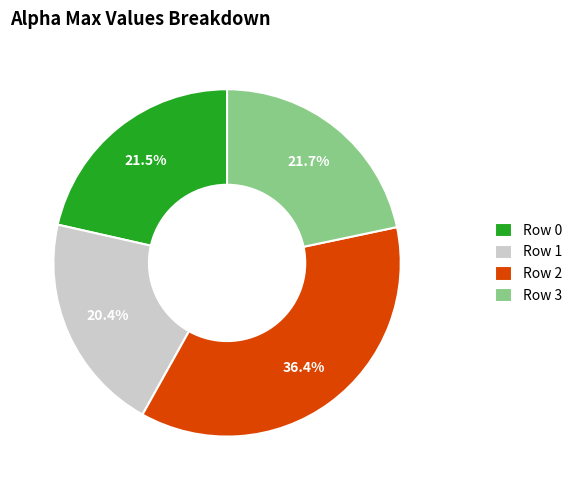

Does Row 3 represent more than half of the total?

No